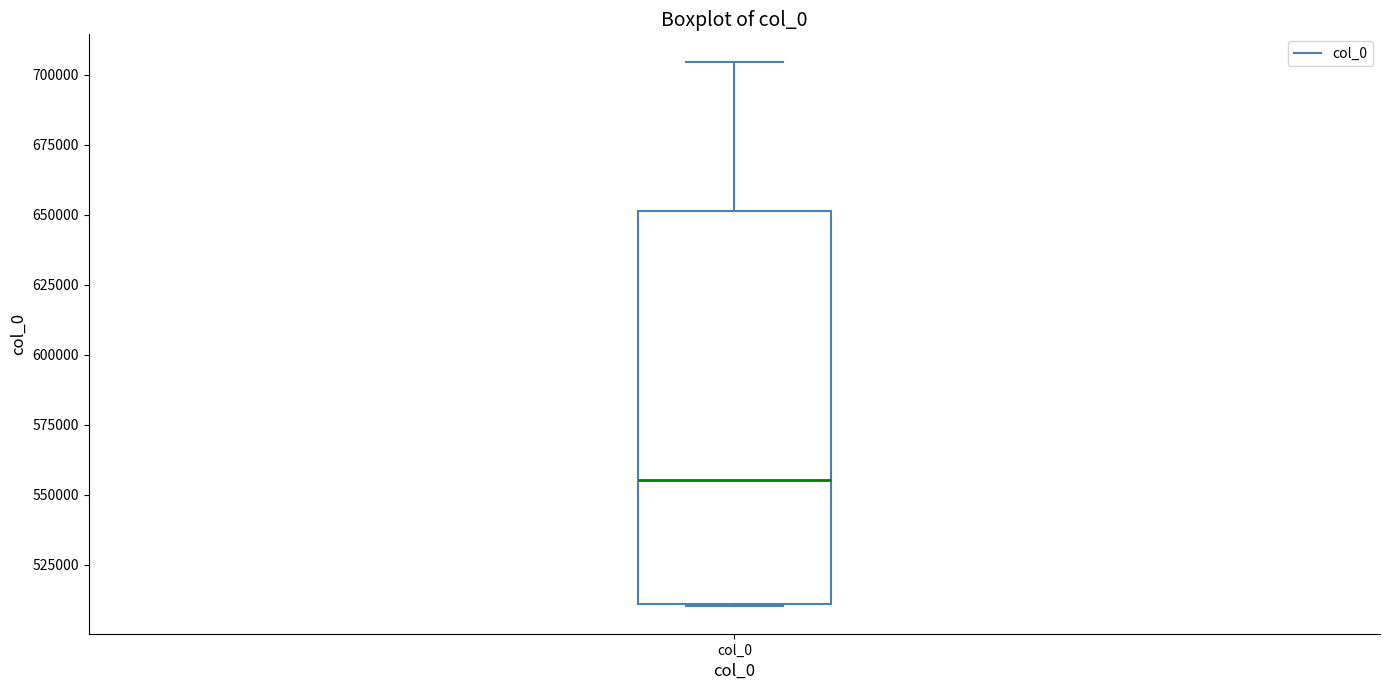

Read this box plot against the y-axis: the position of the median line, the range covered by the box, and the ends of both whiskers. The values are not printed on the chart, so give them approximately, as read against the axis.

median 555000, box 510000 to 650000, whiskers 510000 to 705000